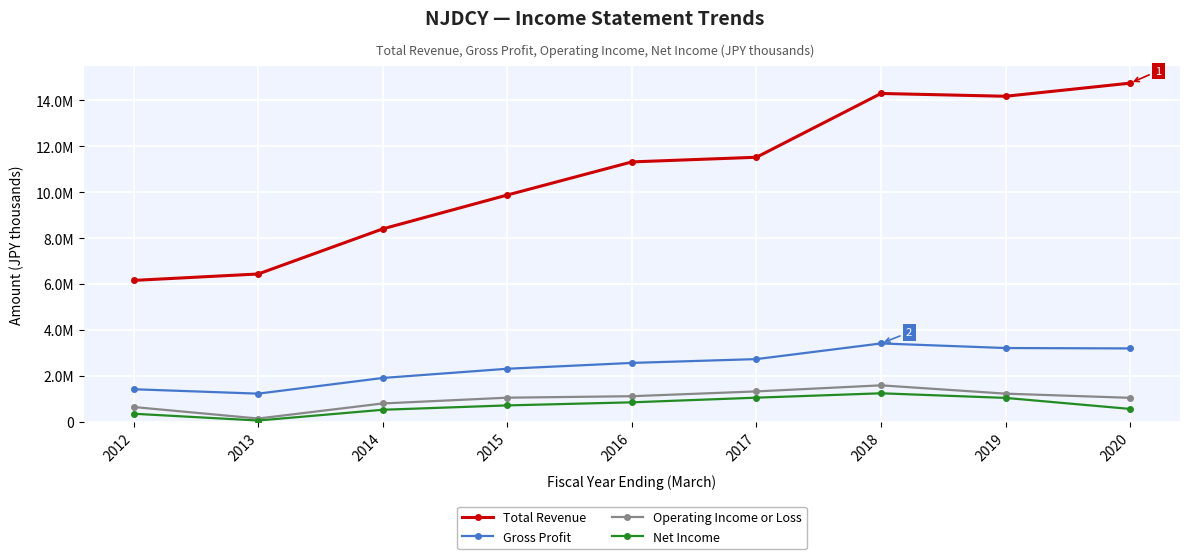

At which category does Total Revenue reach its first local peak?

2018